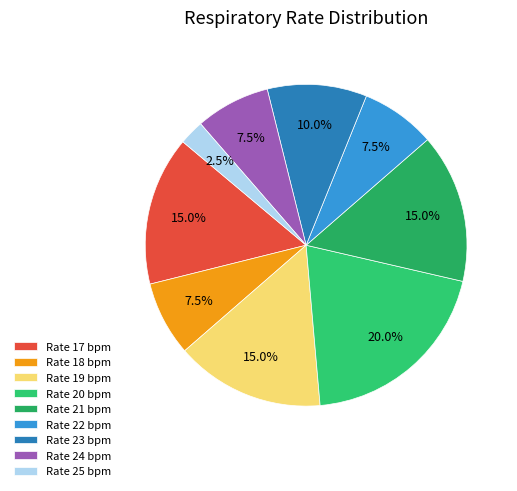

How many slices are in this pie chart?

9